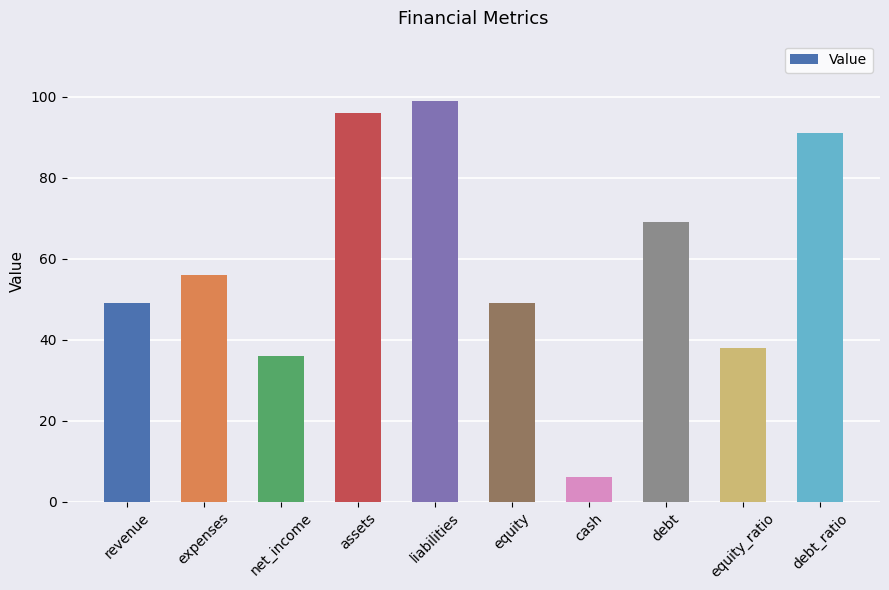

What is the change in value from net_income to liabilities?

+63